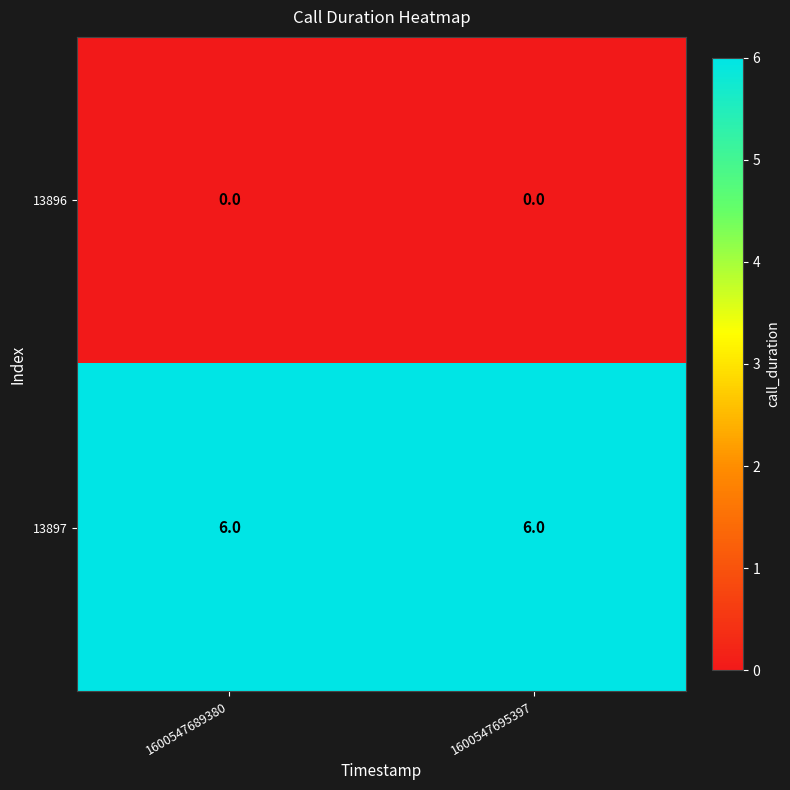

Rank the series by their maximum value, from highest to lowest.

13897, 13896